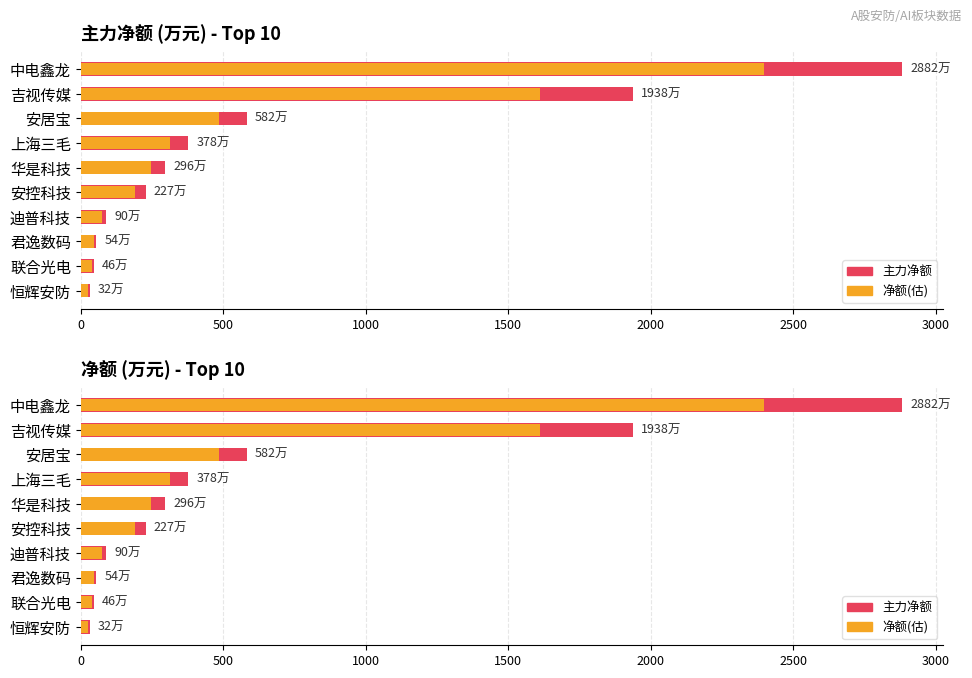

What is the value of the 主力净额 bar at the 2nd from the left?

1938.1